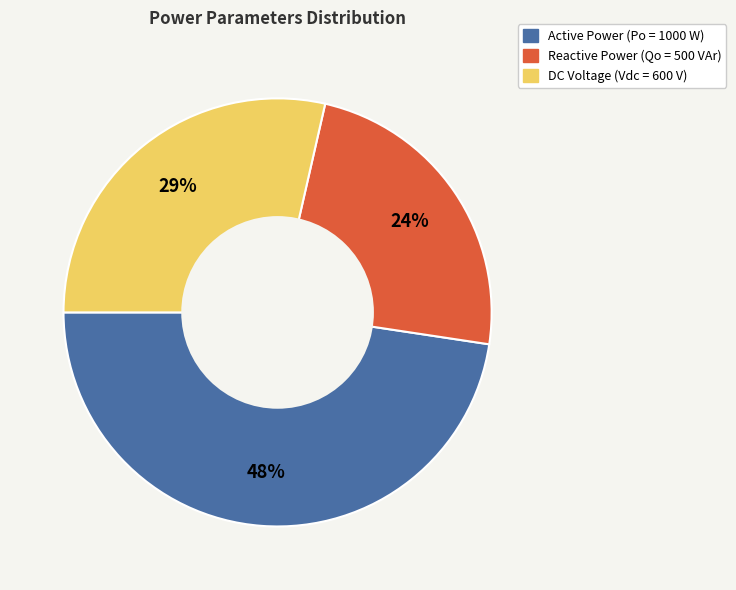

Which has a higher value, Active Power or DC Voltage?

Active Power